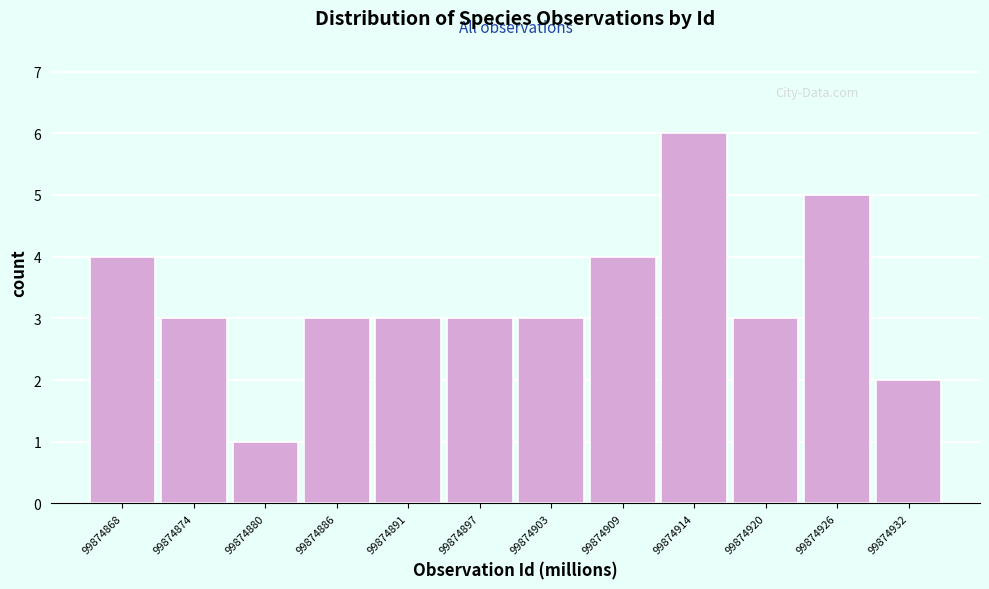

Reading right to left, transcribe all the data shown in this chart.

2	5	3	6	4	3	3	3	3	1	3	4